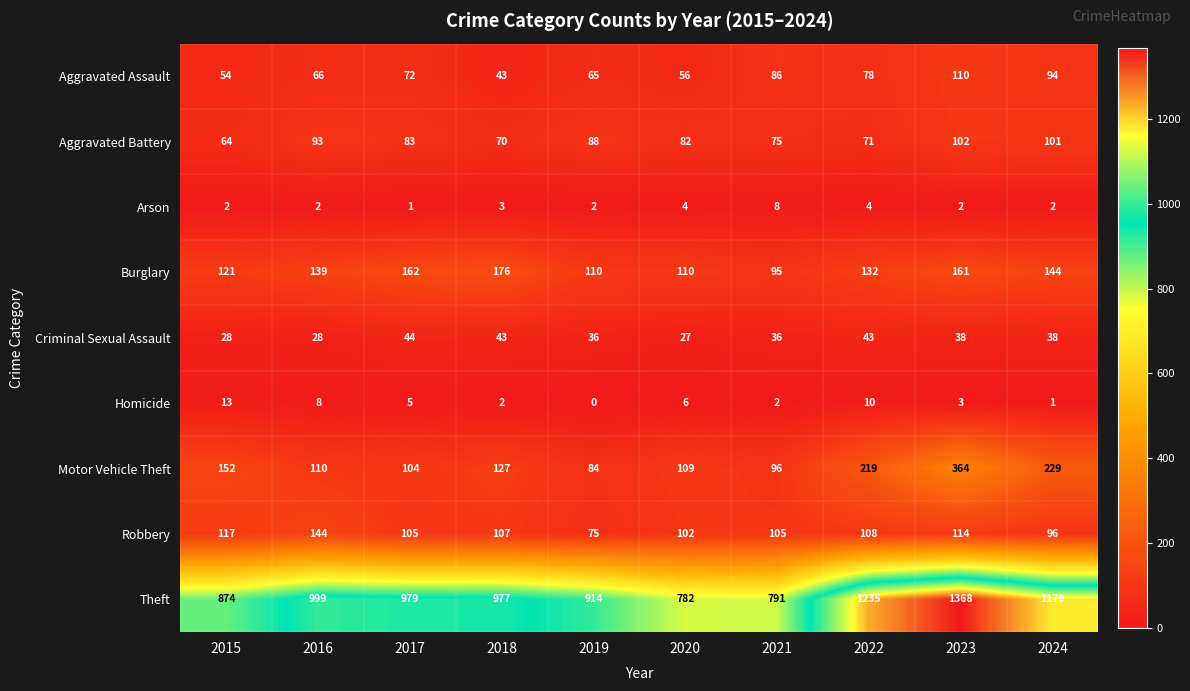

Which category has the highest value across all series?

2023